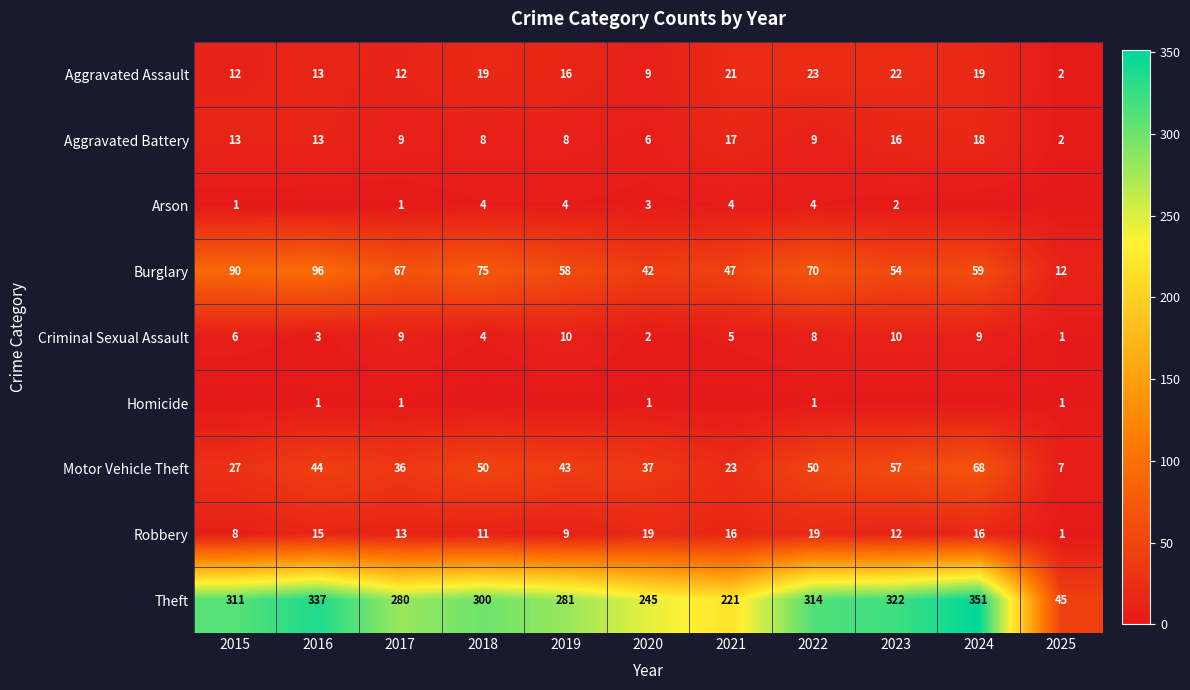

What is the average value of the Aggravated Battery series?

11